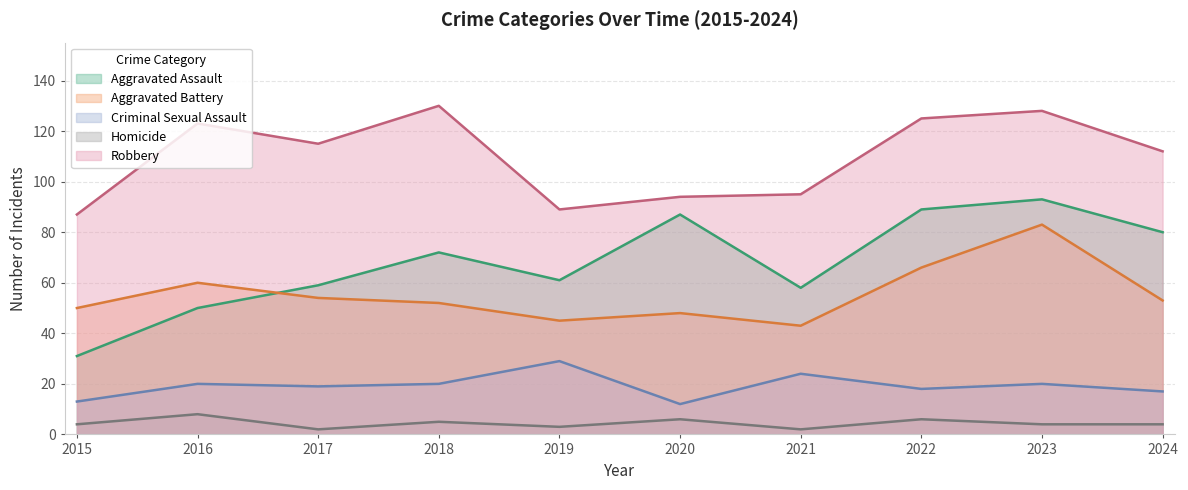

What is the difference between the highest and lowest values at 2022?

119